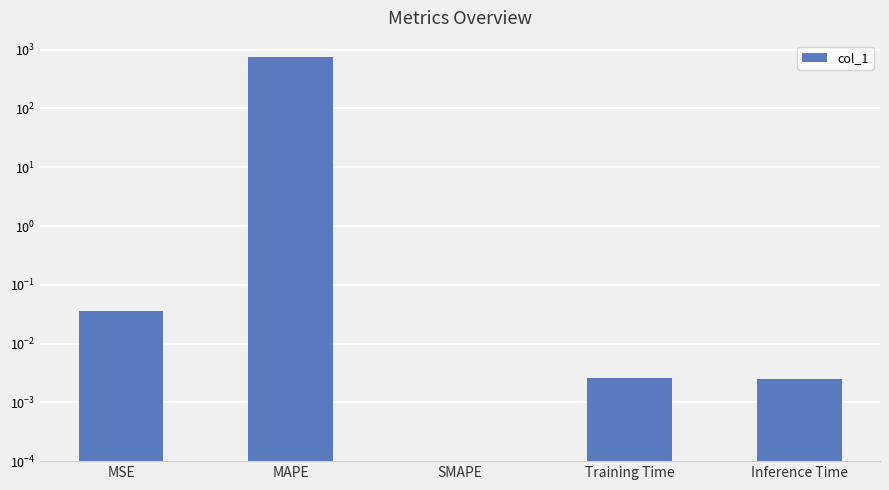

Rank the categories by value from lowest to highest.

SMAPE, Inference Time, Training Time, MSE, MAPE